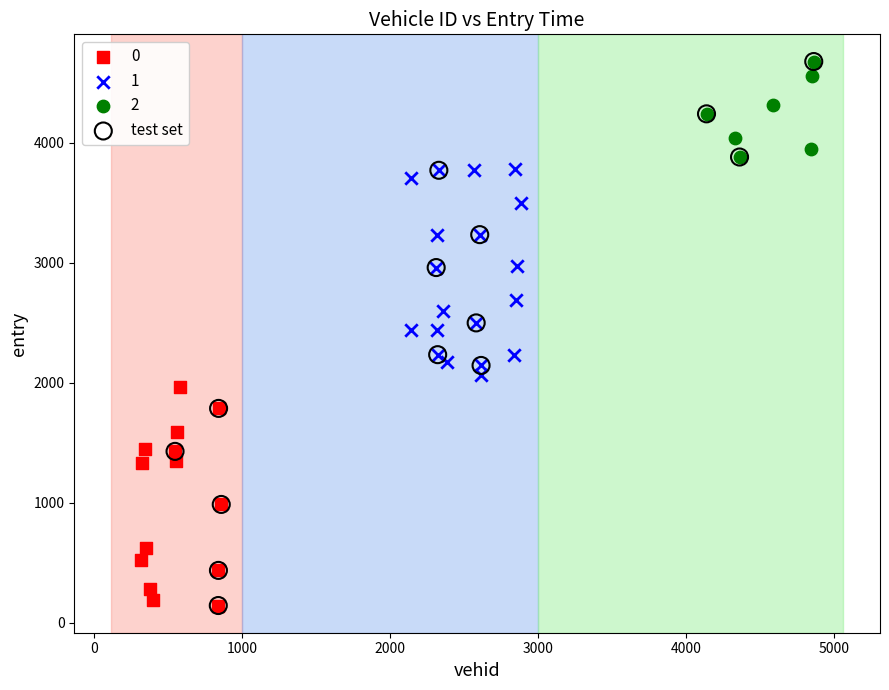

Which series has the largest Y range (max minus min)?

test set